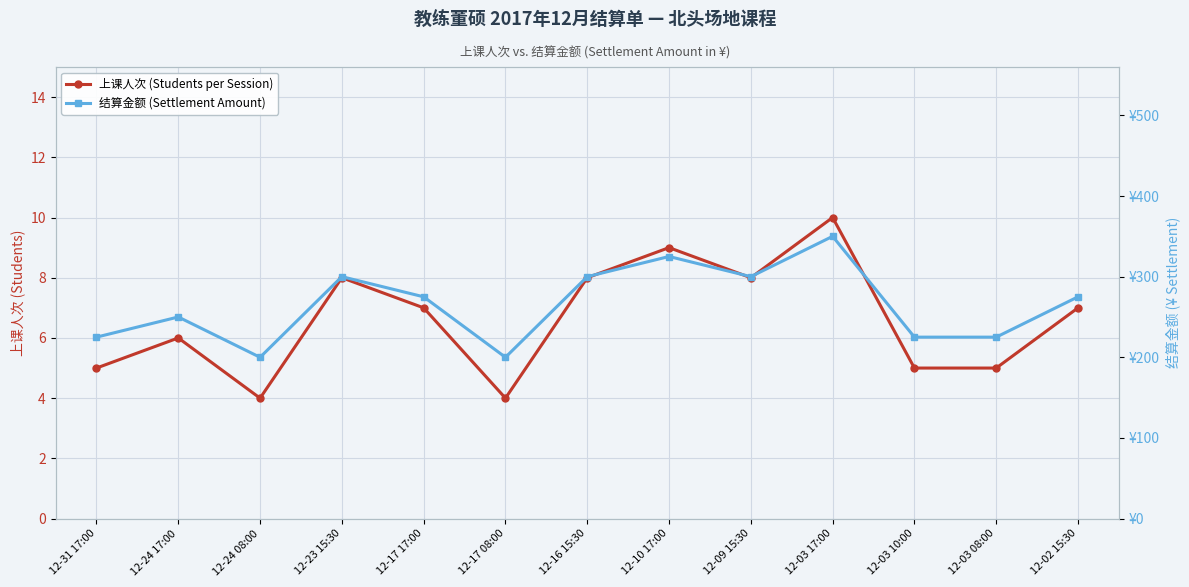

How many distinct data groups are displayed?

2